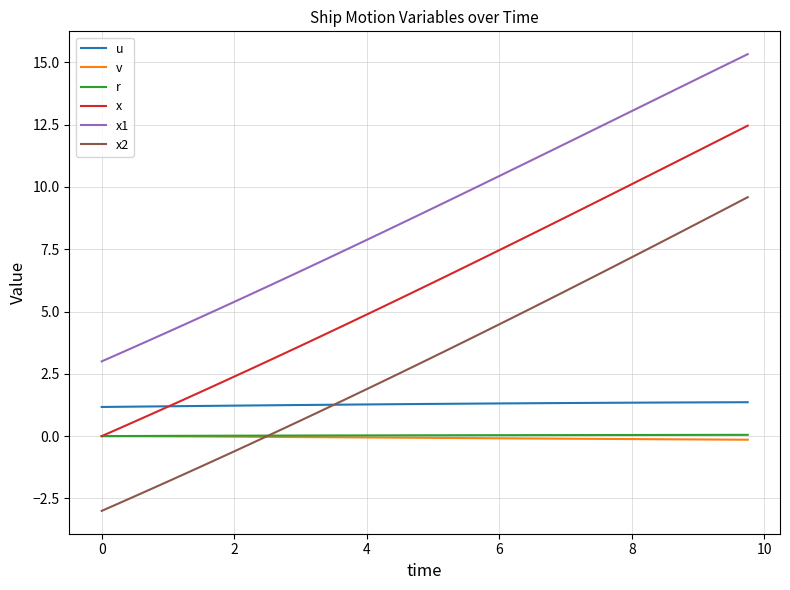

How many times do u and x cross each other?

1